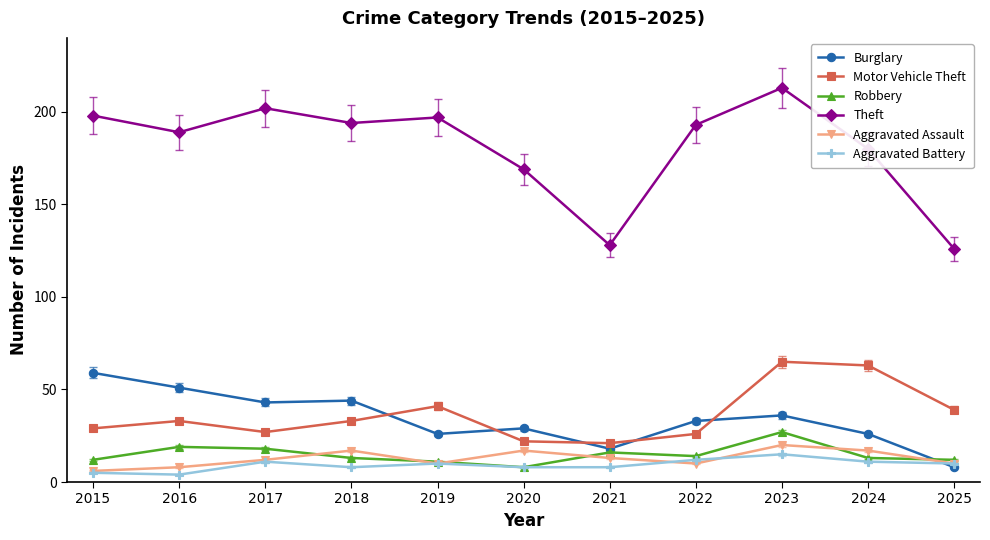

What is the sum of the Aggravated Assault values at 2021 and 2015?

19